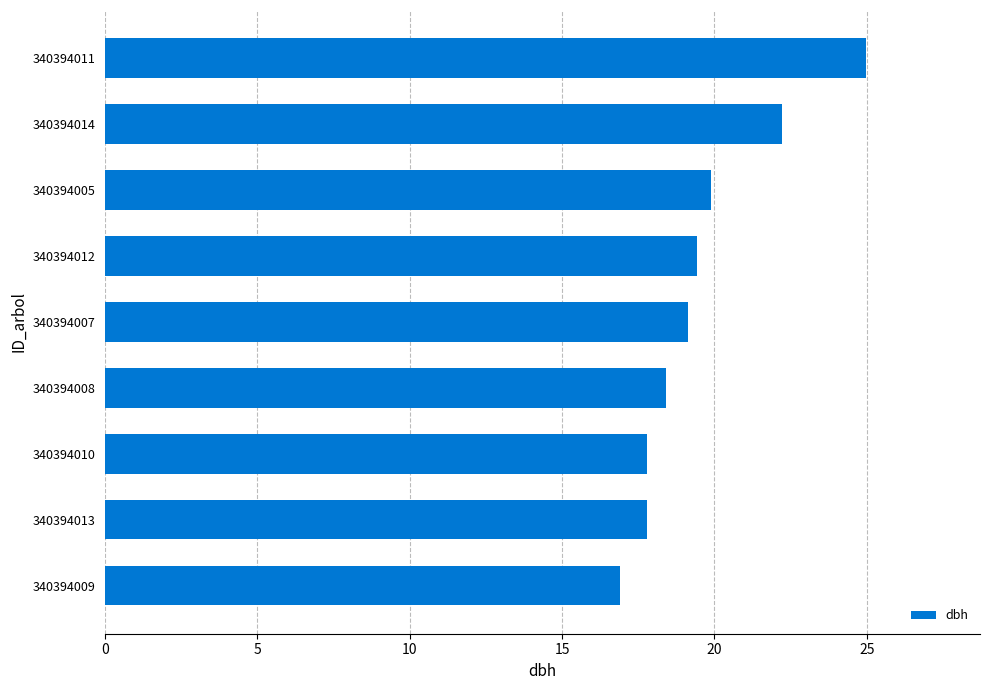

Which label corresponds to the largest value in the chart?

340394011